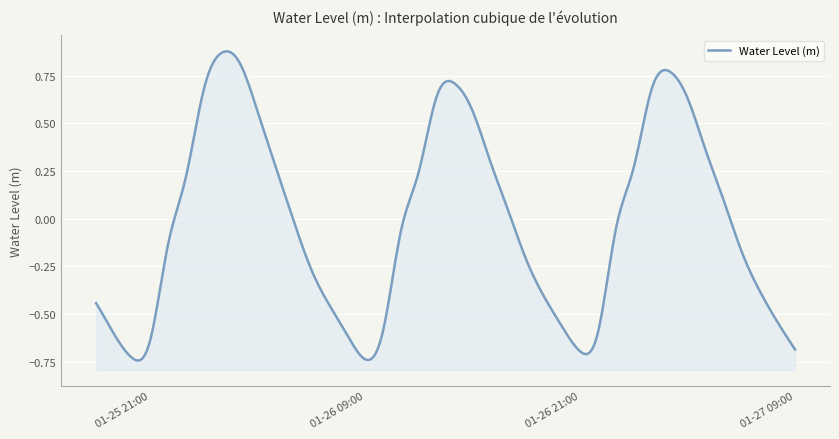

Reading left to right, list all the values displayed in this chart.

2023-01-25 18:00:00=-0.4	2023-01-25 19:00:00=-0.6	2023-01-25 20:00:00=-0.7	2023-01-25 21:00:00=-0.6	2023-01-25 22:00:00=-0.1	2023-01-25 23:00:00=0.2	2023-01-26 00:00:00=0.7	2023-01-26 01:00:00=0.9	2023-01-26 02:00:00=0.8	2023-01-26 03:00:00=0.6	2023-01-26 04:00:00=0.3	2023-01-26 05:00:00=-0.0	2023-01-26 06:00:00=-0.3	2023-01-26 07:00:00=-0.5	2023-01-26 08:00:00=-0.6	2023-01-26 09:00:00=-0.7	2023-01-26 10:00:00=-0.6	2023-01-26 11:00:00=-0.1	2023-01-26 12:00:00=0.2	2023-01-26 13:00:00=0.6	2023-01-26 14:00:00=0.7	2023-01-26 15:00:00=0.6	2023-01-26 16:00:00=0.3	2023-01-26 17:00:00=0.0	2023-01-26 18:00:00=-0.2	2023-01-26 19:00:00=-0.4	2023-01-26 20:00:00=-0.6	2023-01-26 21:00:00=-0.7	2023-01-26 22:00:00=-0.6	2023-01-26 23:00:00=-0.1	2023-01-27 00:00:00=0.3	2023-01-27 01:00:00=0.7	2023-01-27 02:00:00=0.8	2023-01-27 03:00:00=0.6	2023-01-27 04:00:00=0.4	2023-01-27 05:00:00=0.1	2023-01-27 06:00:00=-0.2	2023-01-27 07:00:00=-0.4	2023-01-27 08:00:00=-0.5	2023-01-27 09:00:00=-0.7